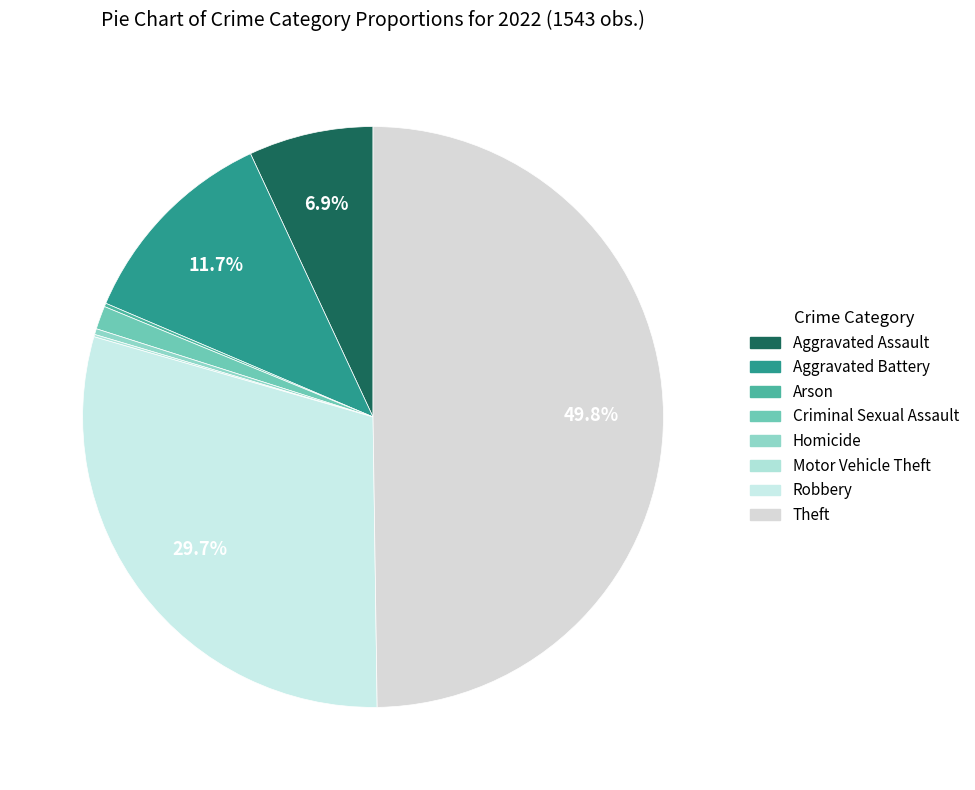

What portion of the pie excludes Criminal Sexual Assault?

98.7%